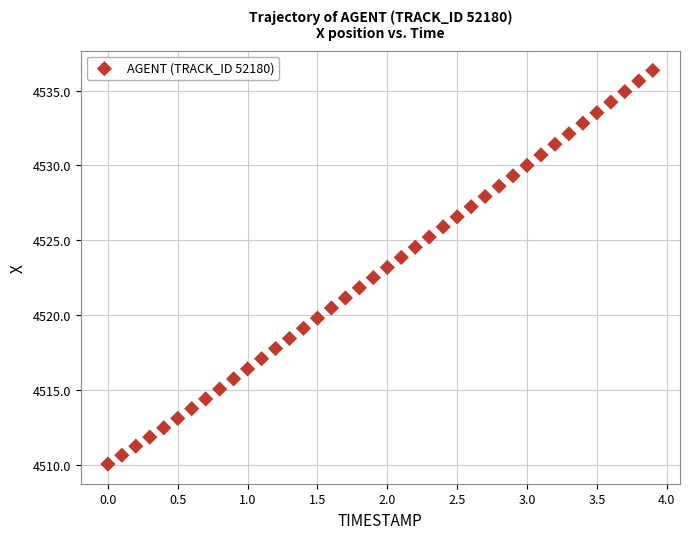

What is the range of X values (max minus min)?

3.9